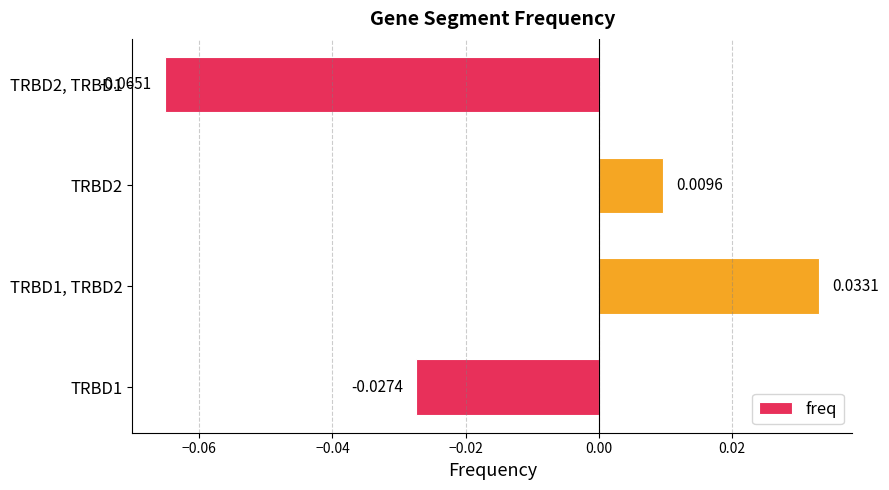

List the labels in order of value, largest first.

TRBD1, TRBD2, TRBD2, TRBD1, TRBD2, TRBD1